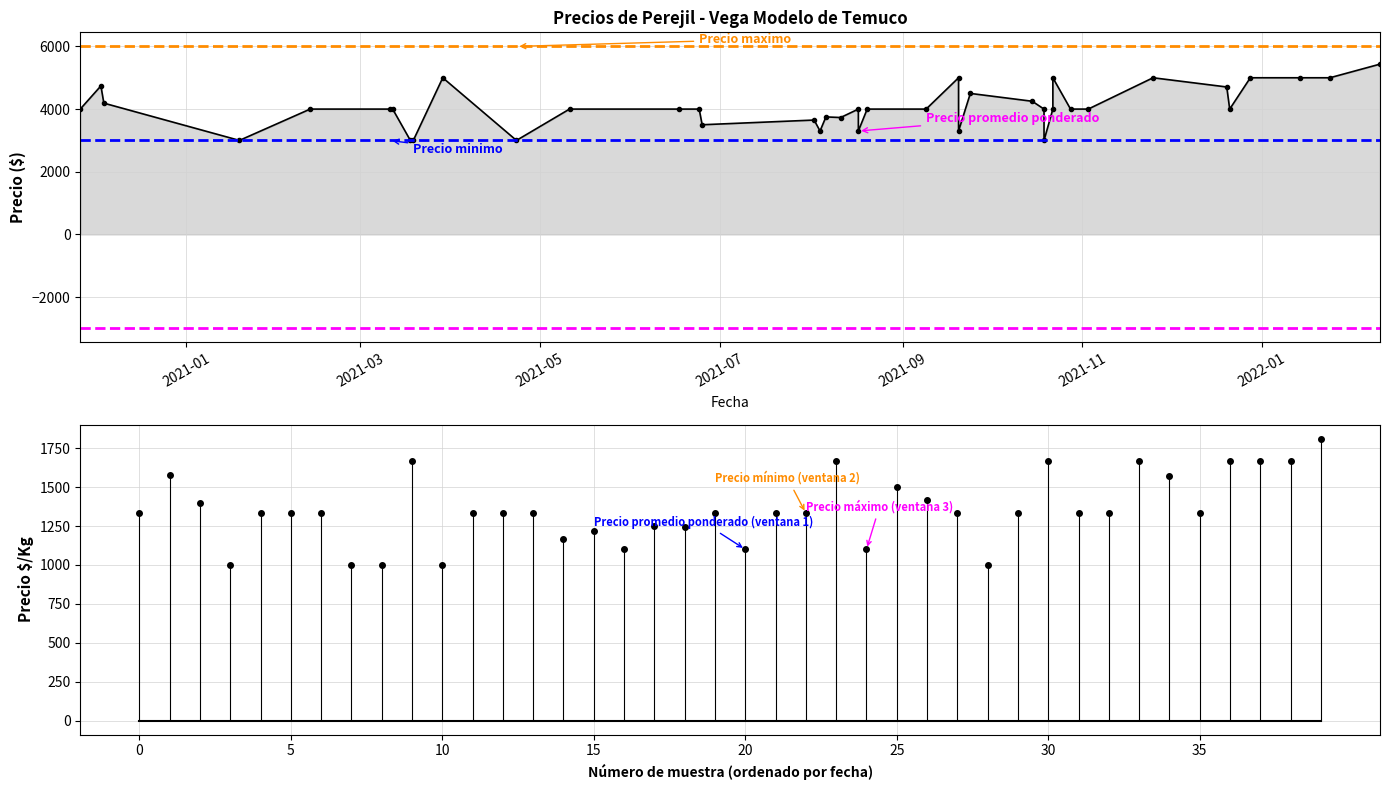

What is the difference between the Precio $/Kg values at 2021-06-24 and 2021-12-20?

236